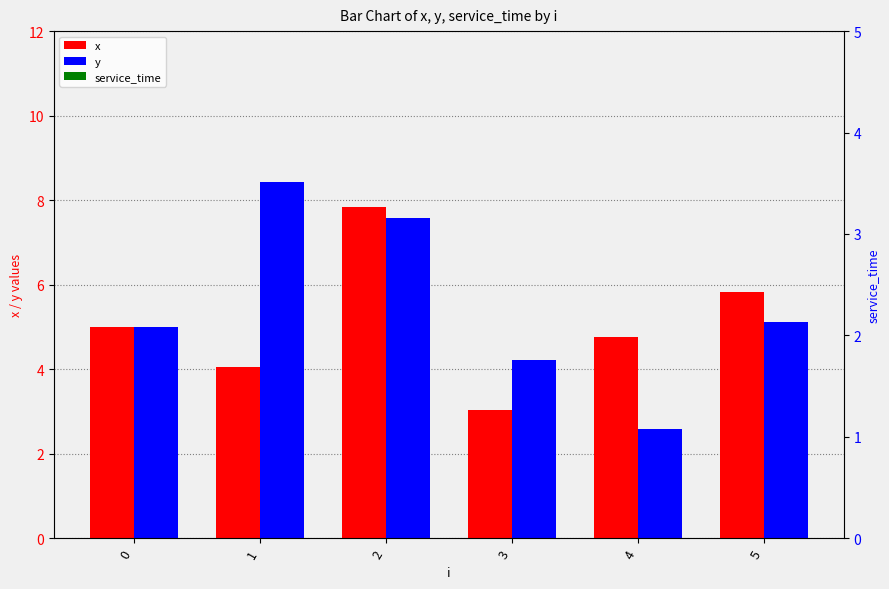

The value of service_time at 0 is 0.0. True or false?

True